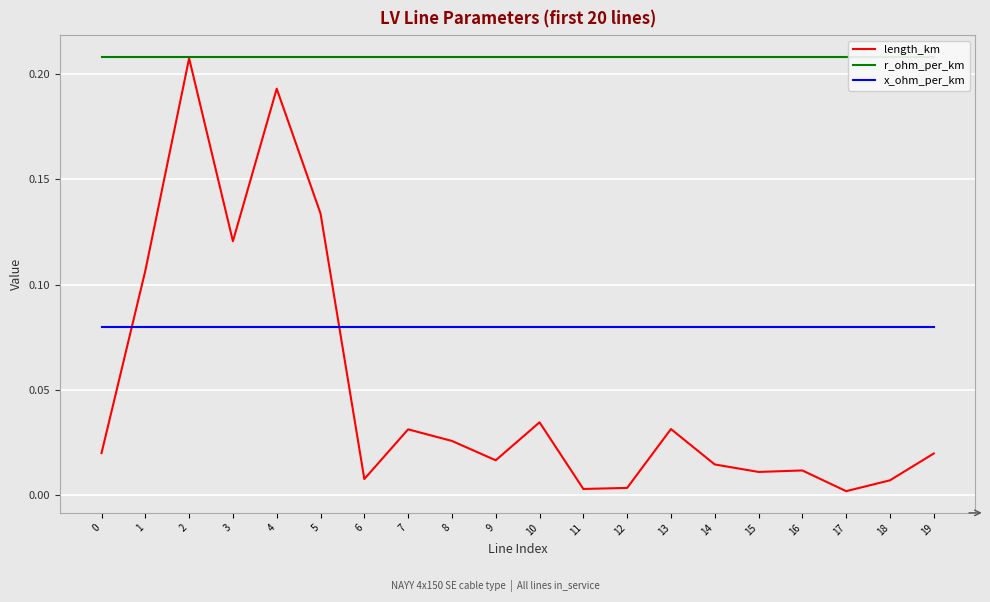

Reading left to right, extract all data points from this chart.

length_km: 0.0	0.1	0.2	0.1	0.2	0.1	0.0	0.0	0.0	0.0	0.0	0.0	0.0	0.0	0.0	0.0	0.0	0.0	0.0	0.0
r_ohm_per_km: 0.2	0.2	0.2	0.2	0.2	0.2	0.2	0.2	0.2	0.2	0.2	0.2	0.2	0.2	0.2	0.2	0.2	0.2	0.2	0.2
x_ohm_per_km: 0.1	0.1	0.1	0.1	0.1	0.1	0.1	0.1	0.1	0.1	0.1	0.1	0.1	0.1	0.1	0.1	0.1	0.1	0.1	0.1